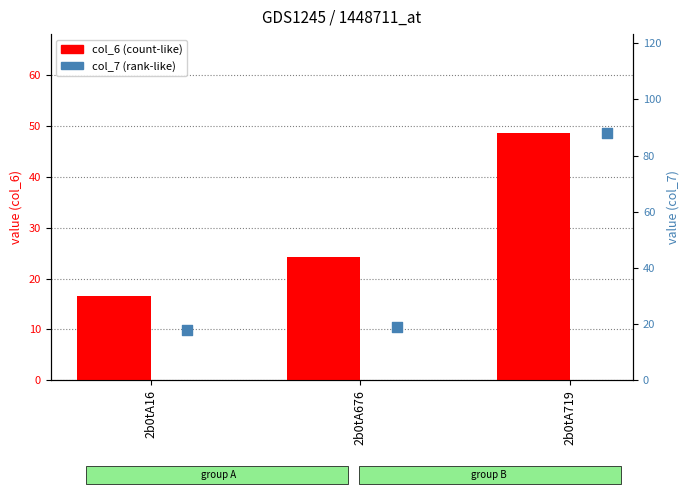

At which category is the sum across all series the highest?

2b0tA719